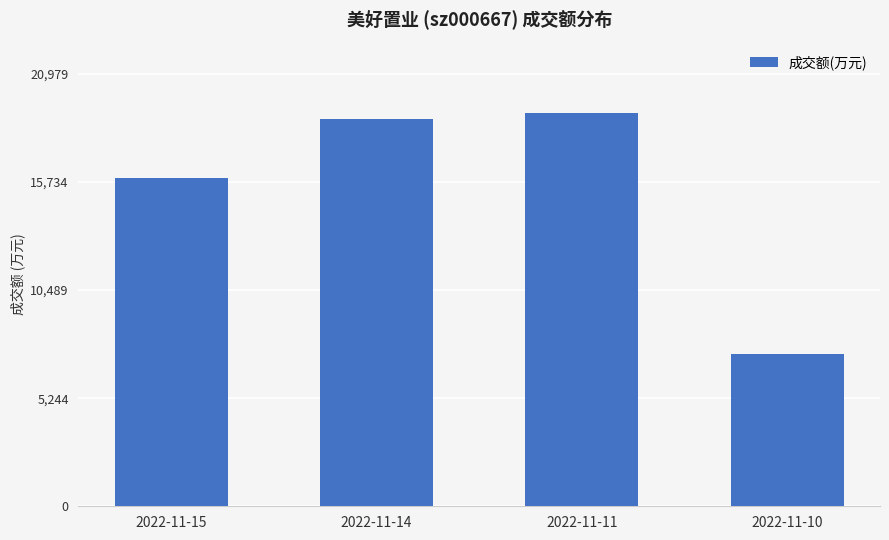

True or false: the data shows 10588 at 2022-11-10.

False